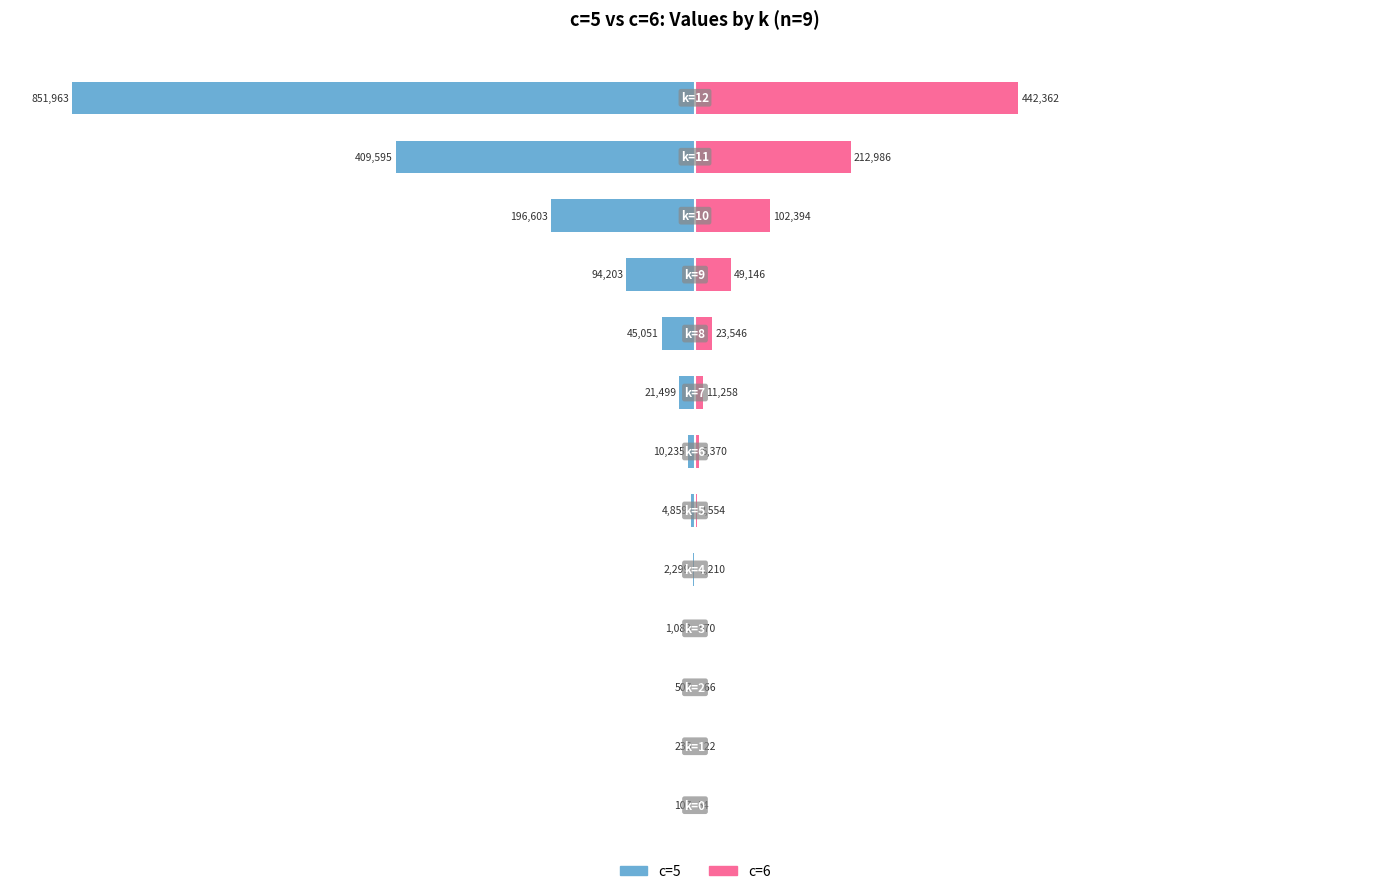

What are all the series names shown in the legend?

c=5, c=6